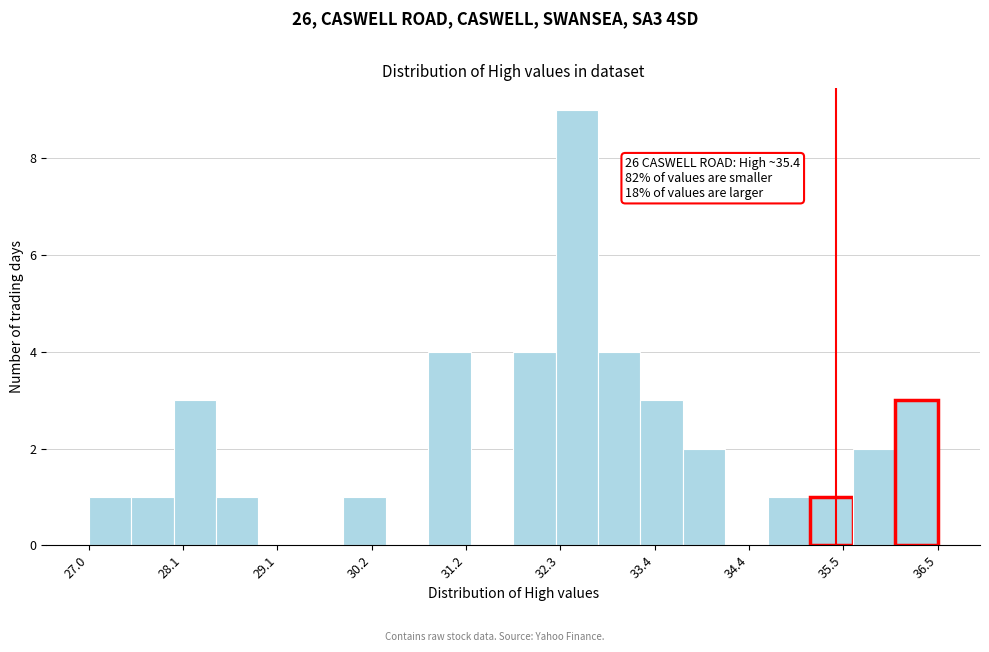

Around what value on the x-axis is the tallest bar? Give the approximate position of its centre, as read against the axis.

32.4